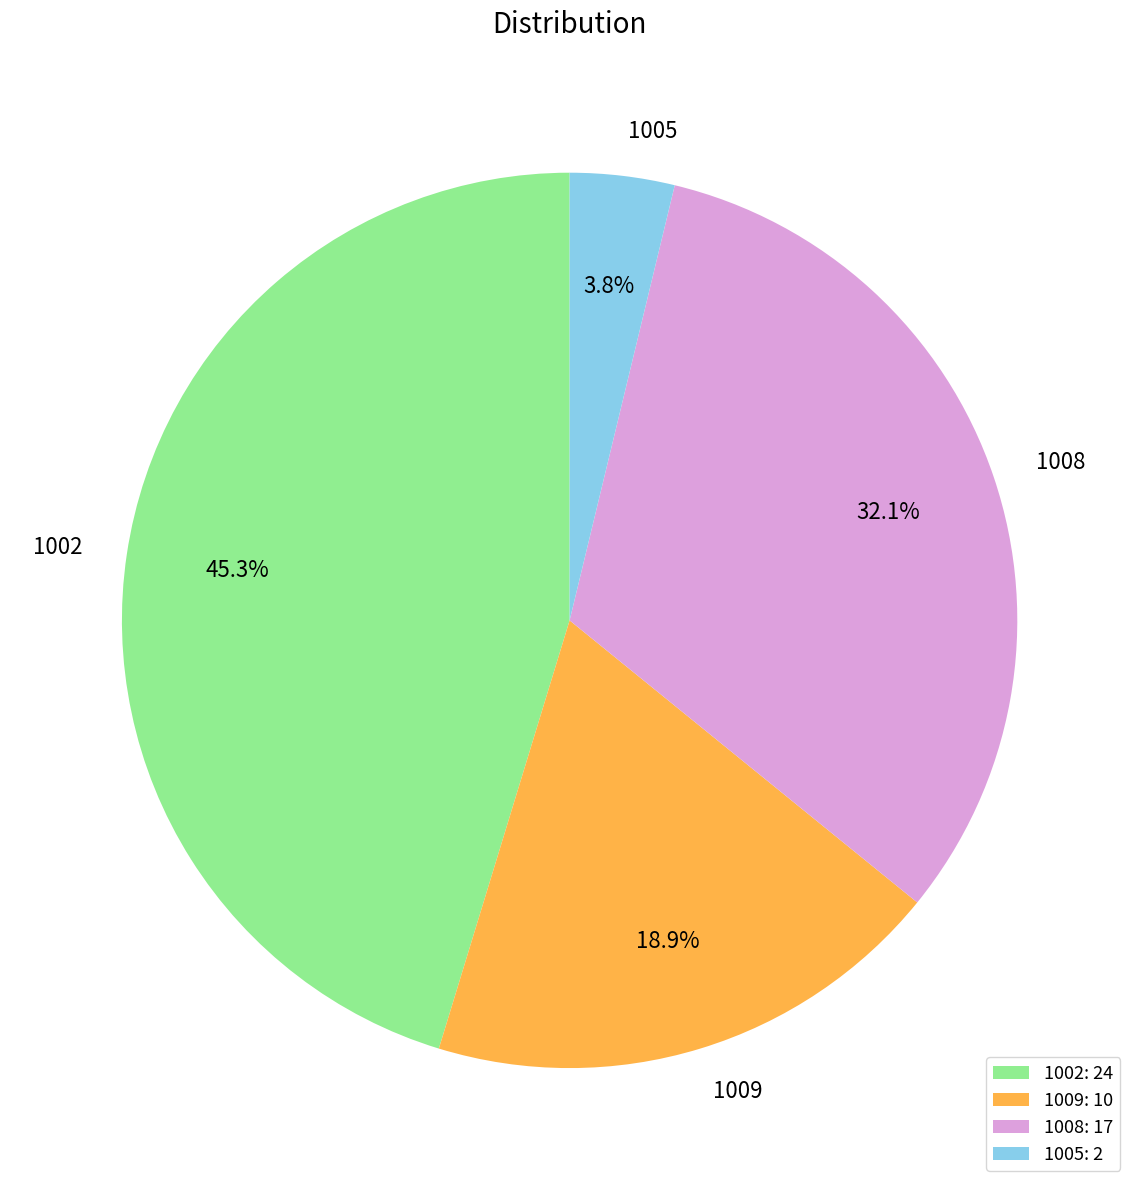

Is it true that 1009 is 30% of the pie?

False